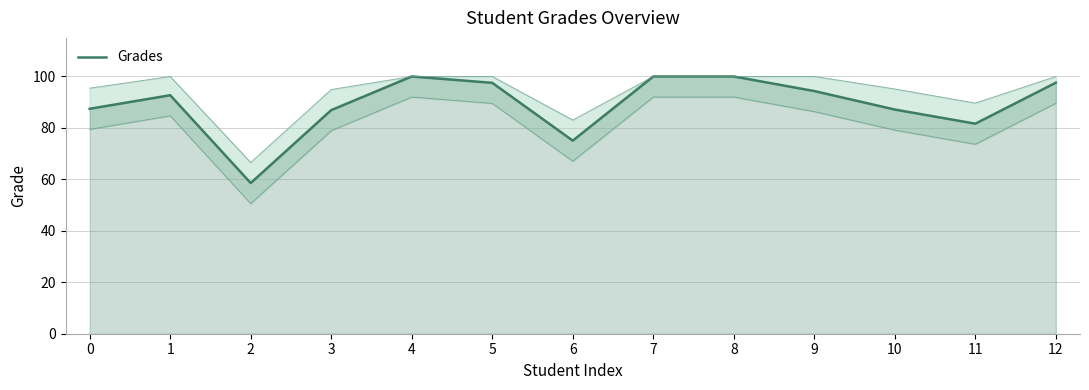

Is it true that the value at 11 is 45.9?

False